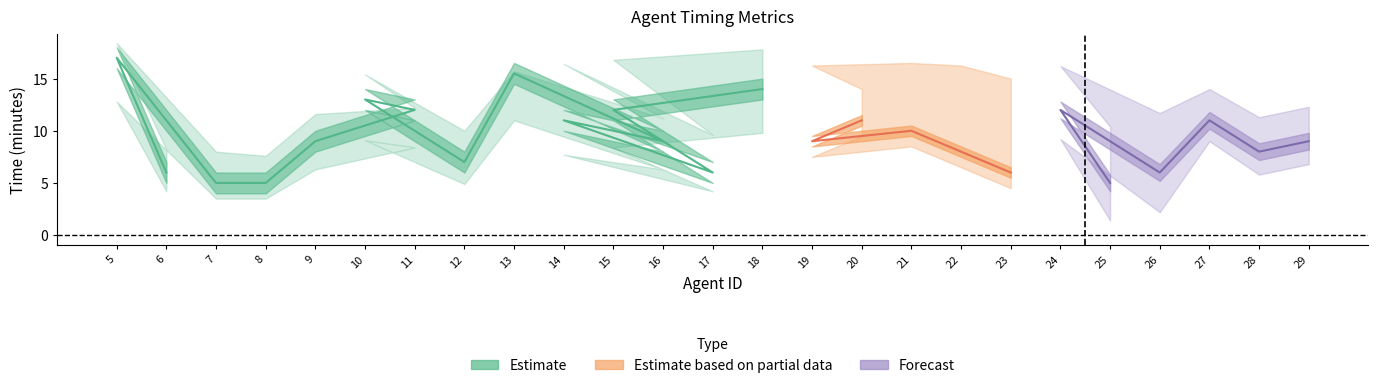

Which has a higher value, 25 or 6?

6